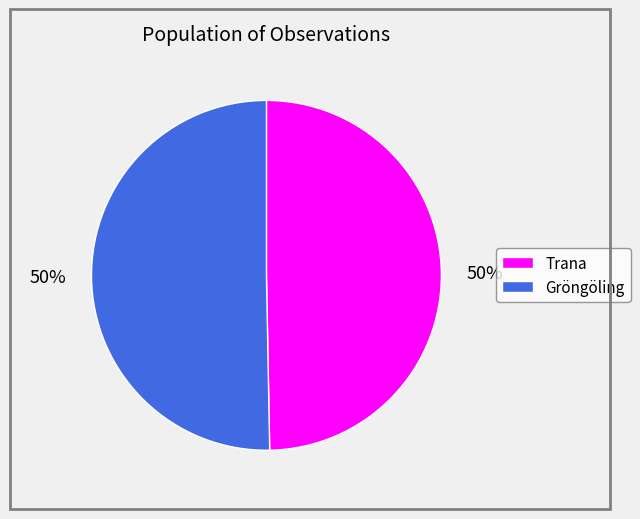

To the nearest percent, what is the average slice percentage?

50%